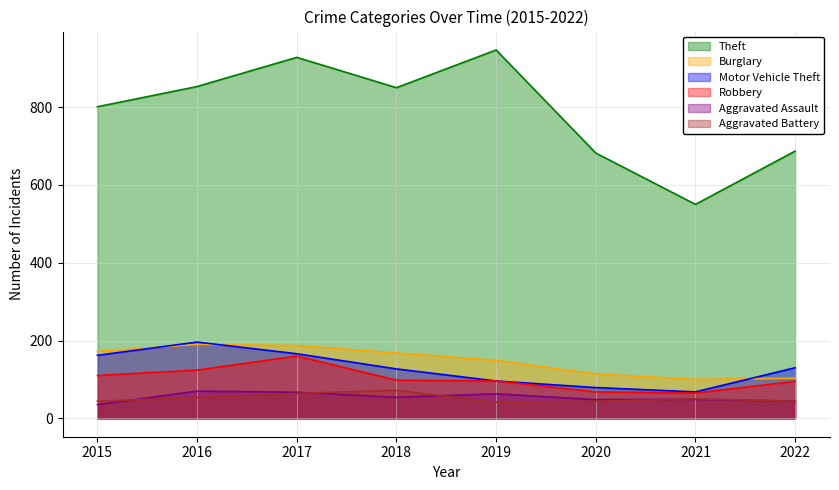

What is the highest value of the Robbery series?

160